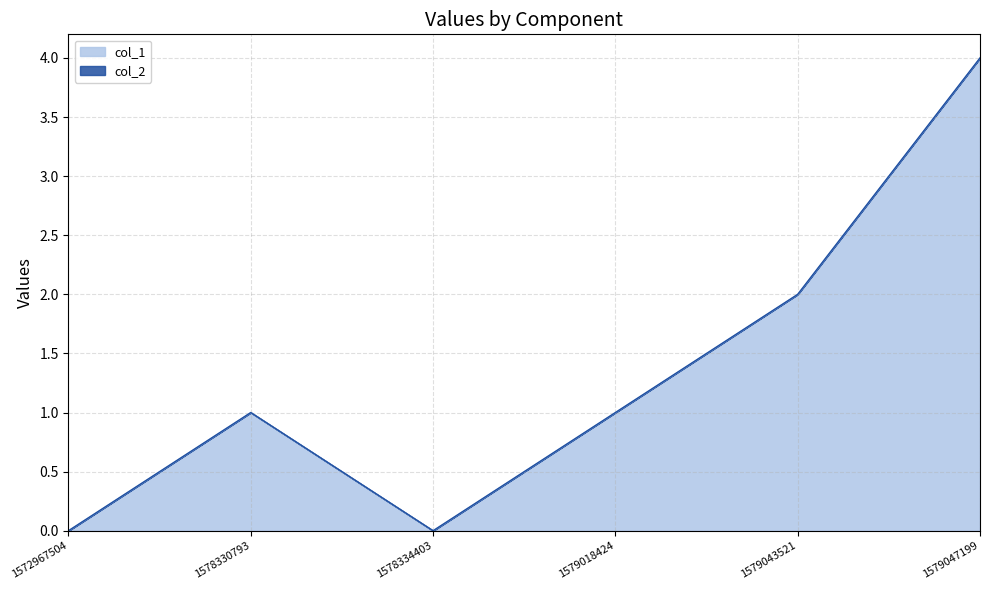

Rank the categories by value from lowest to highest.

1572967504, 1578334403, 1578330793, 1579018424, 1579043521, 1579047199